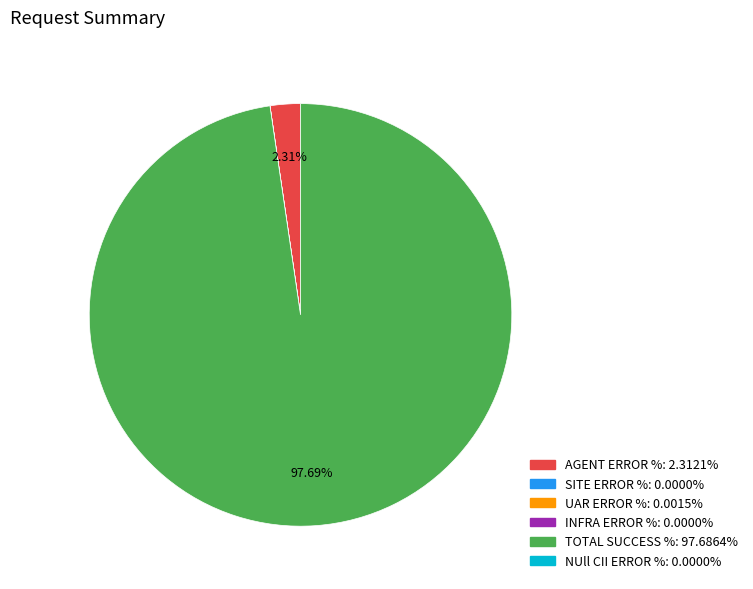

Is there a majority slice in this chart?

Yes